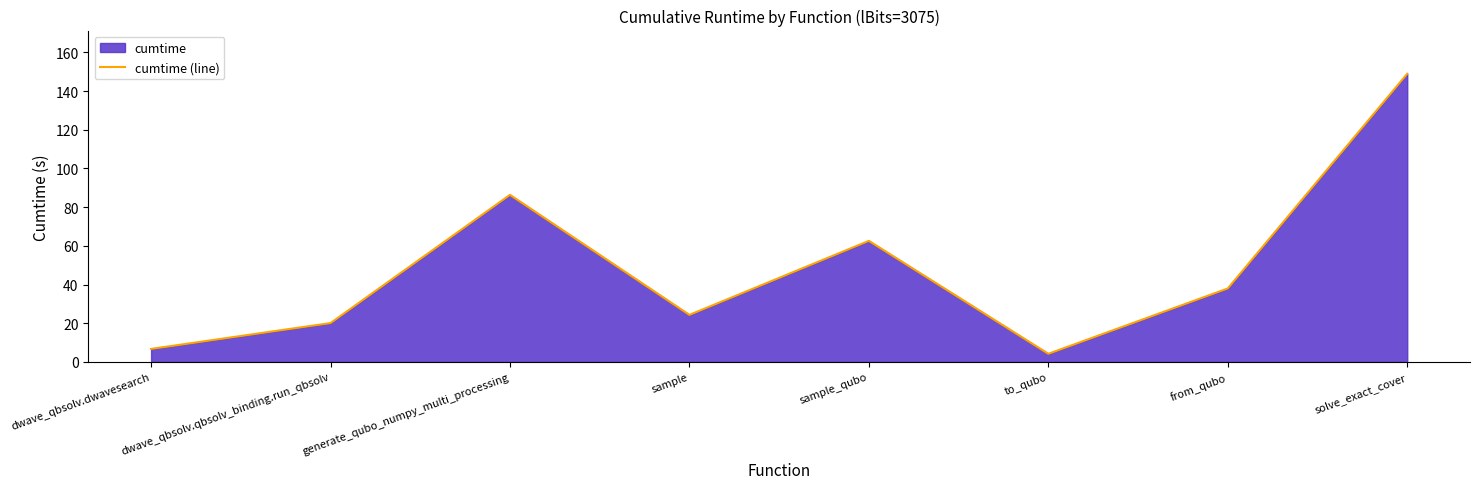

How many interior local peaks (higher than both neighbors) does the data have?

2